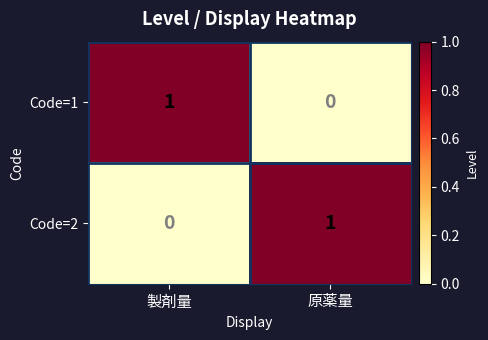

Is the value of Code=1 at 原薬量 greater than the value of Code=2 at 原薬量?

No